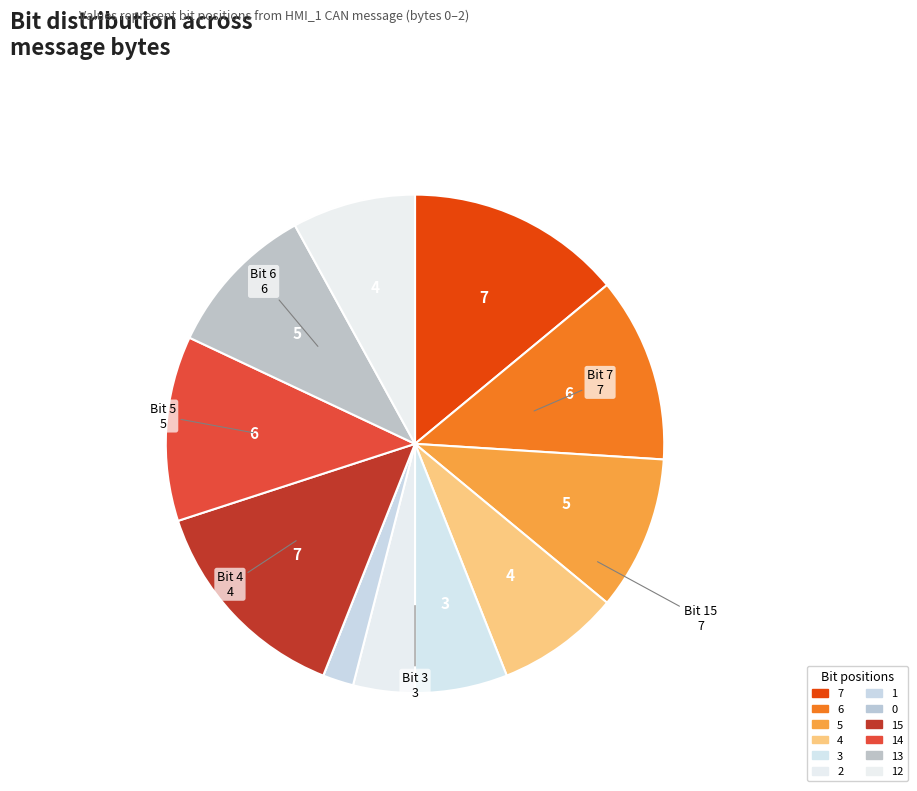

How many slices are in this pie chart?

12